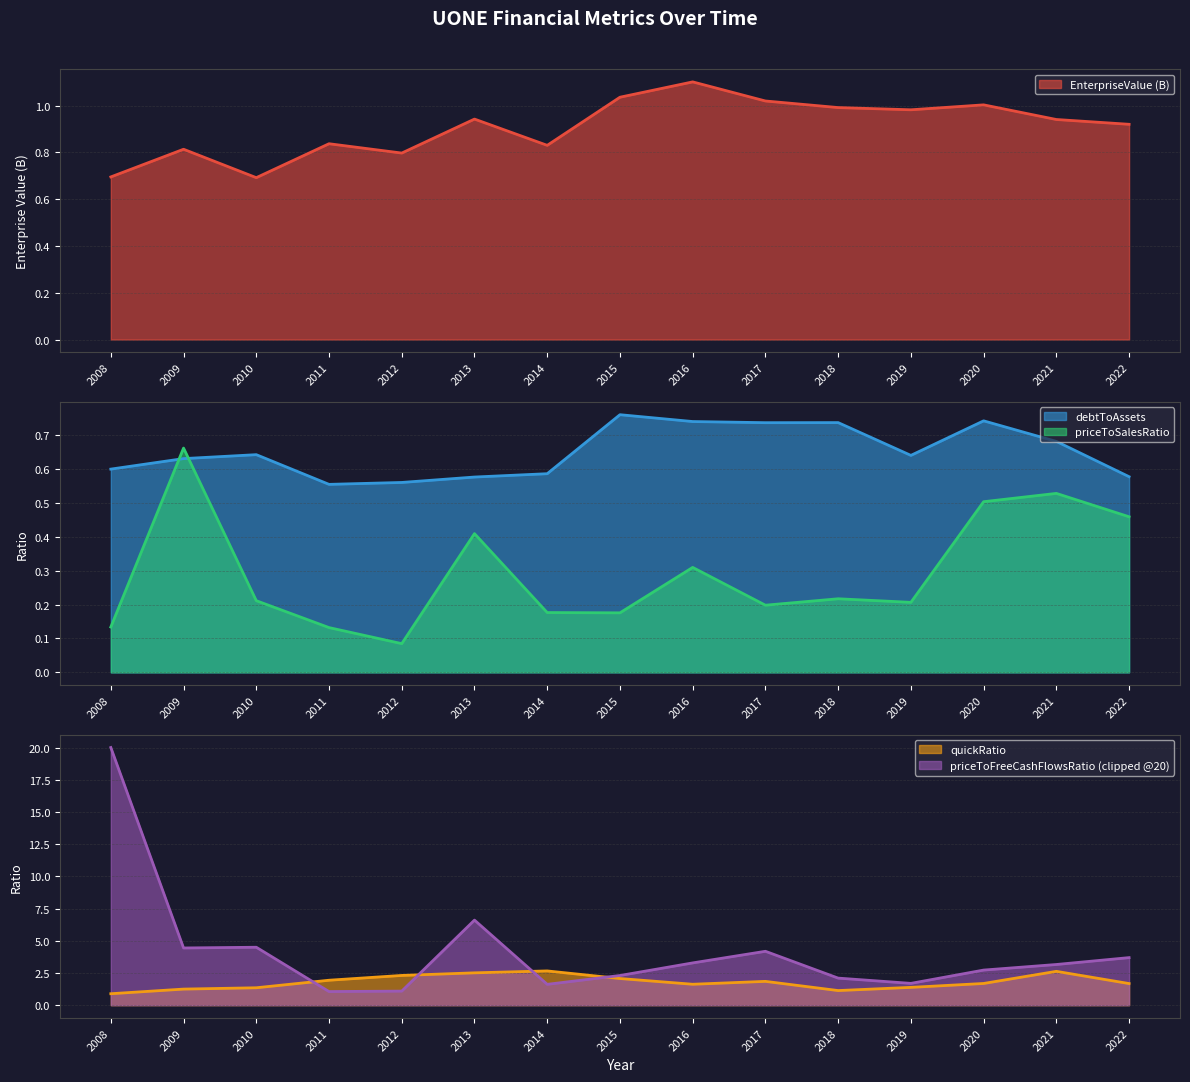

How many interior local peaks does the EnterpriseValue series have?

5